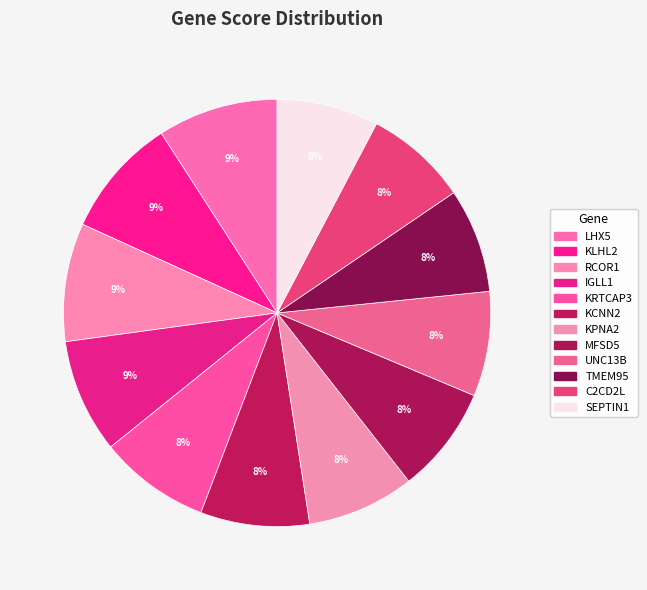

Count the number of slices in the pie.

12